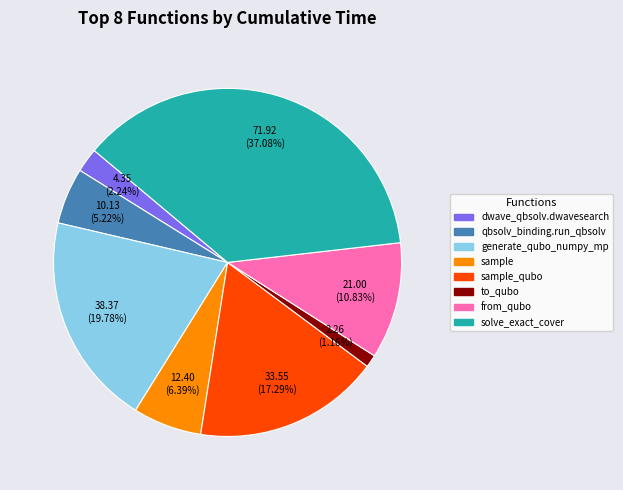

Does any single category account for the majority?

No